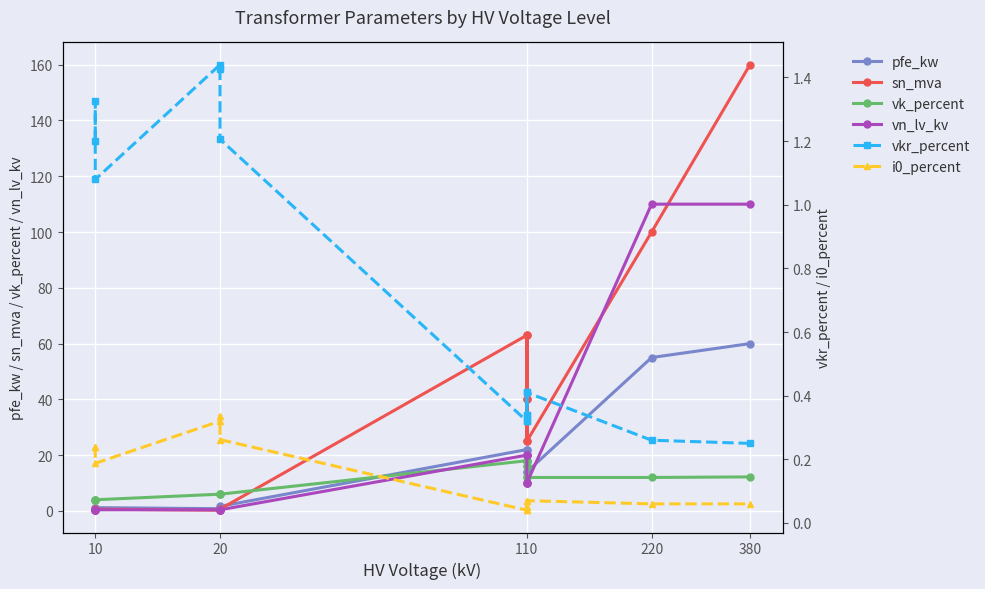

Rank the series at 110 from highest to lowest value.

sn_mva, pfe_kw, vn_lv_kv, vk_percent, vkr_percent, i0_percent